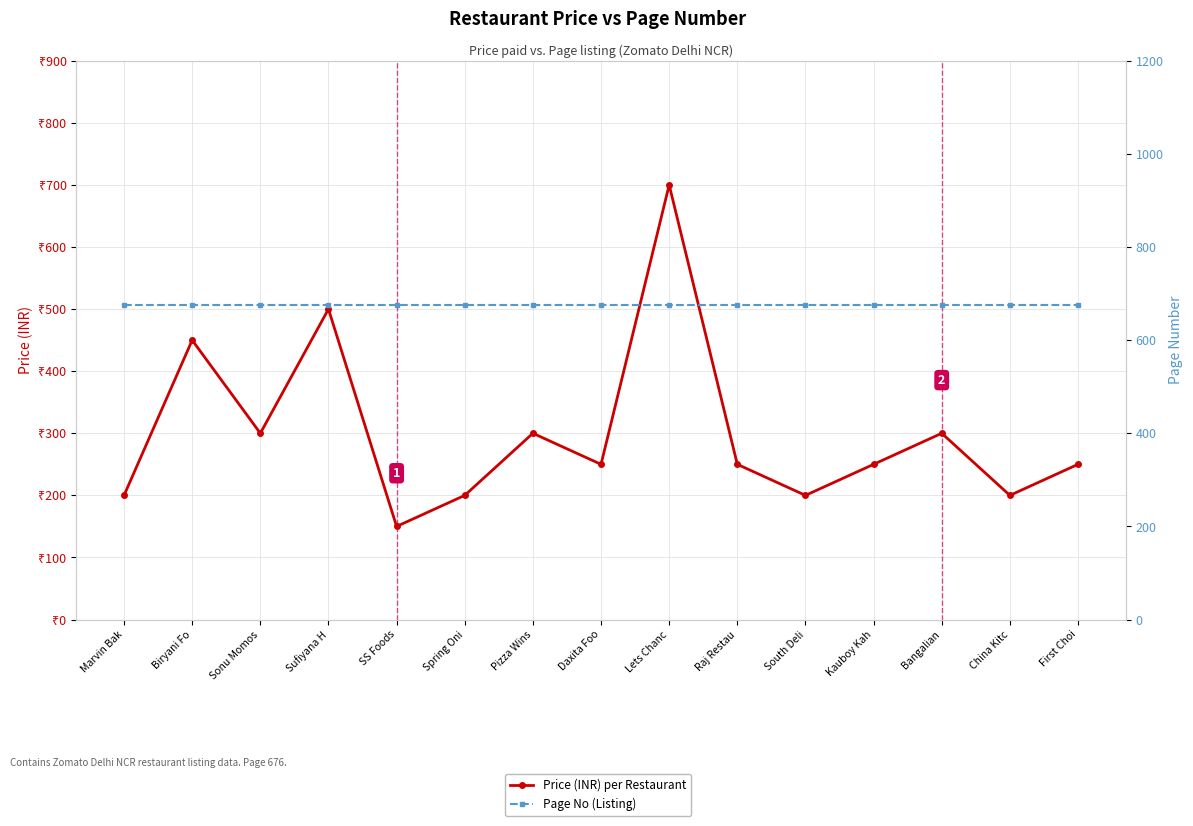

True or false: Price (INR) per Restaurant has a value of 250 at Raj Restau.

True